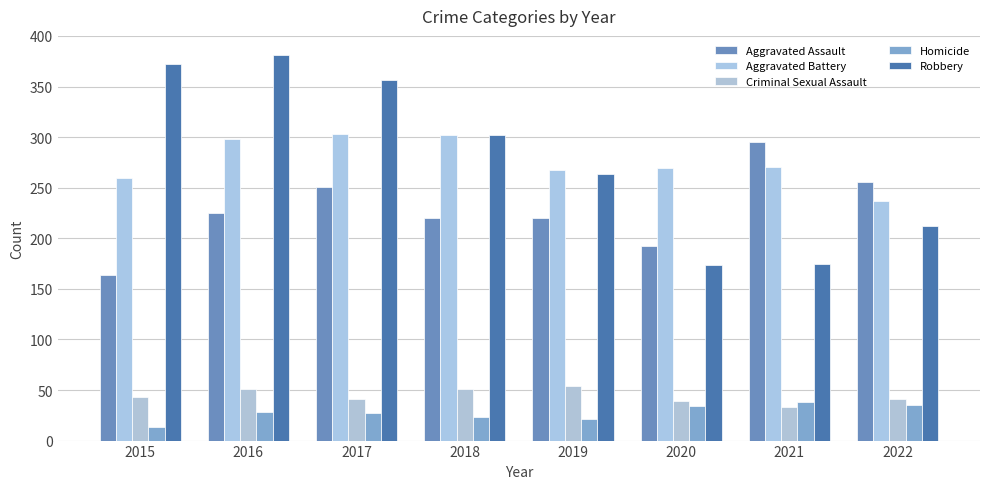

The value of Aggravated Battery at 2021 is 412. True or false?

False